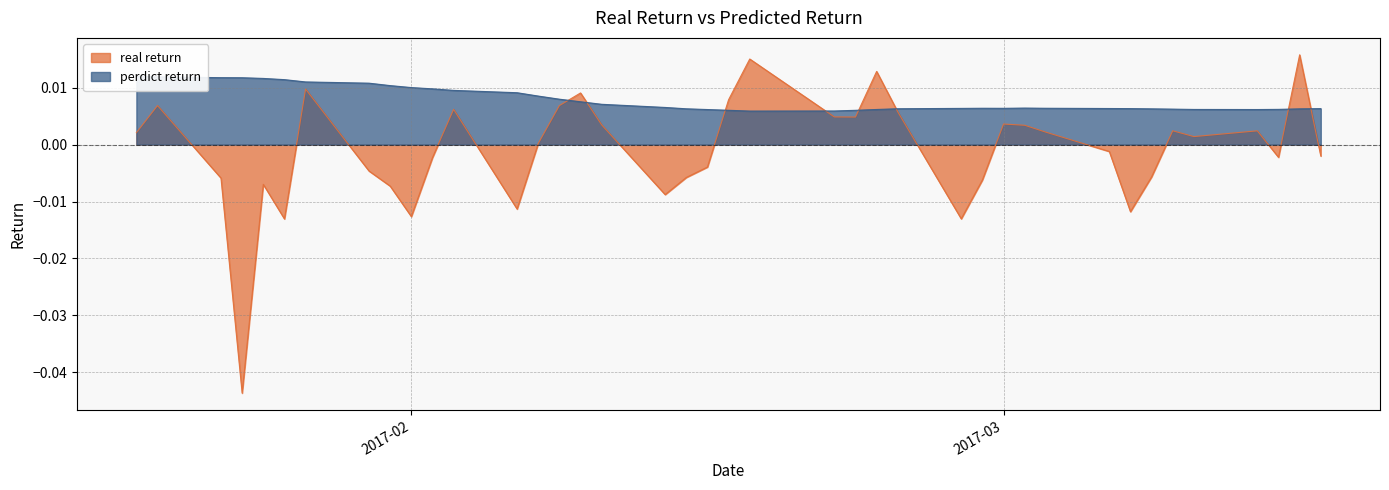

At 2017-02-09, list the series in order from largest to smallest.

real return, perdict return